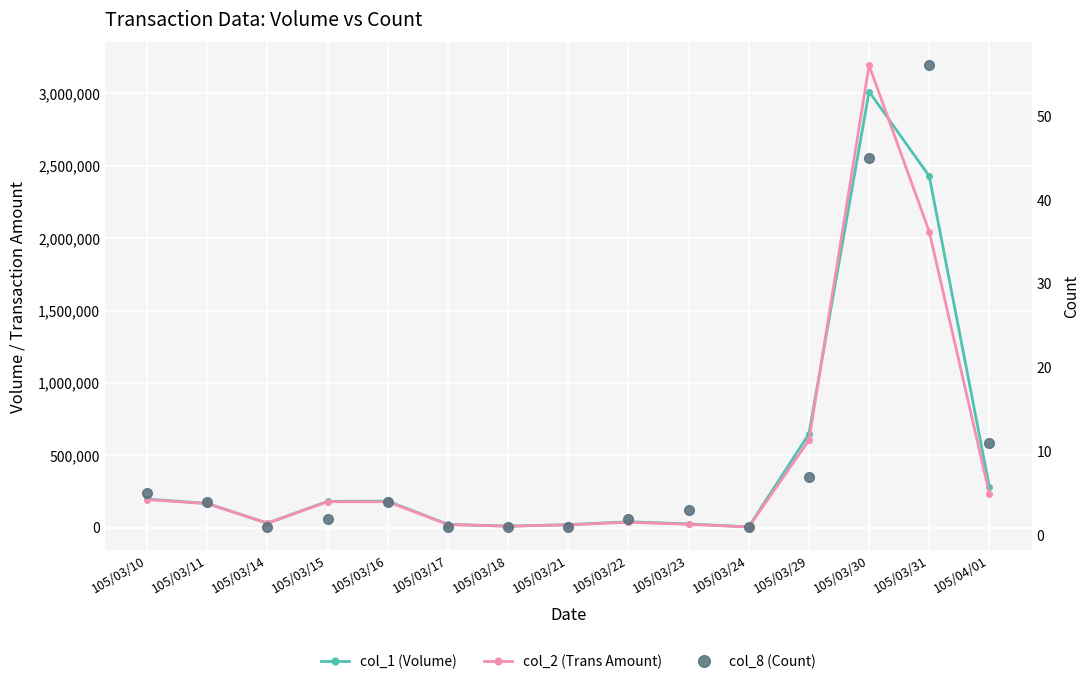

Is it true that col_1 (Volume) equals 1774 at 105/03/24?

False